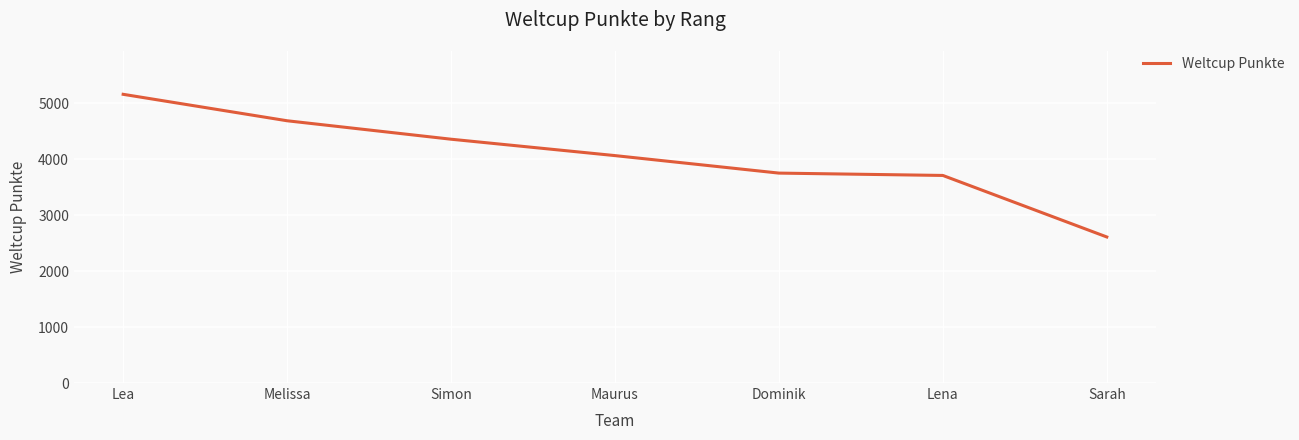

What is the maximum value shown in the chart?

5163